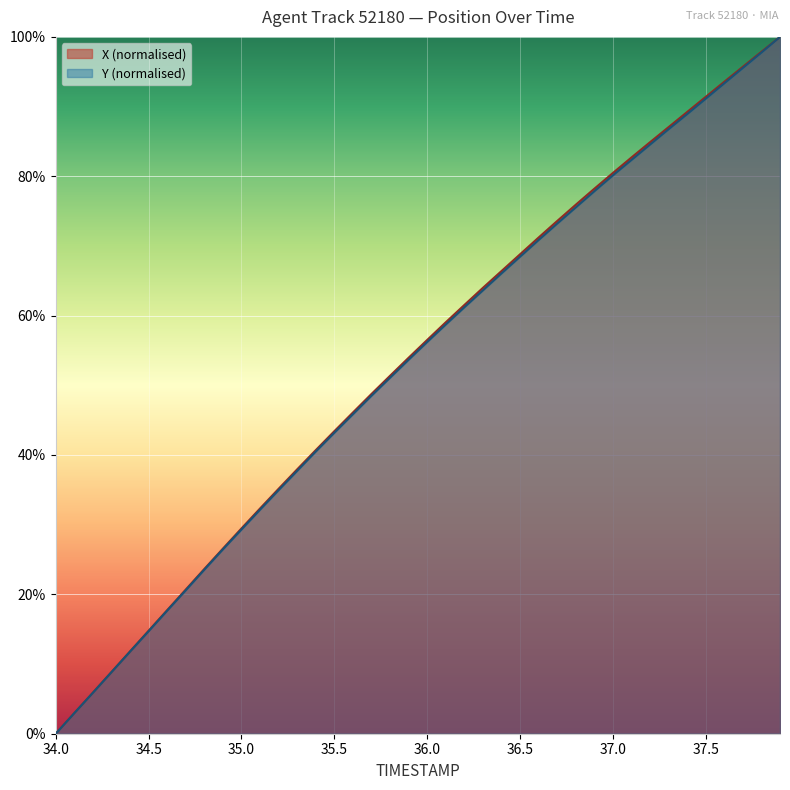

How many times do X and TIMESTAMP cross each other?

1